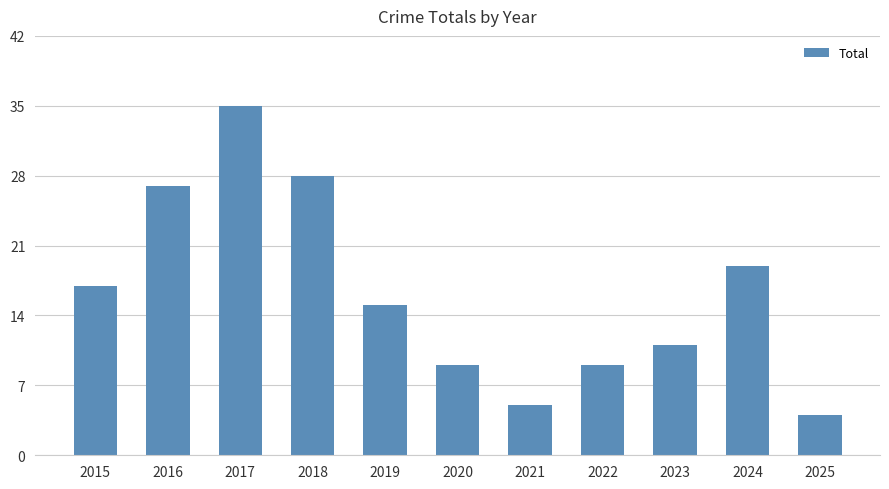

What is the difference between the maximum and second lowest values?

30